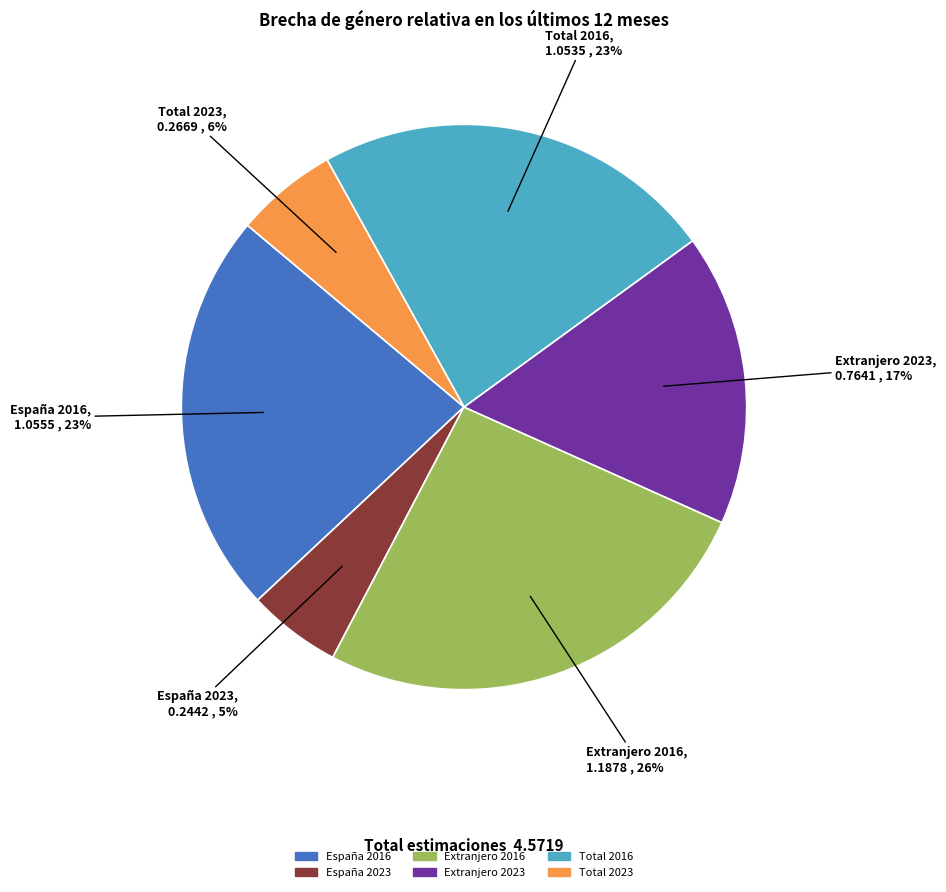

To the nearest percent, what portion does Total 2023 represent?

6%